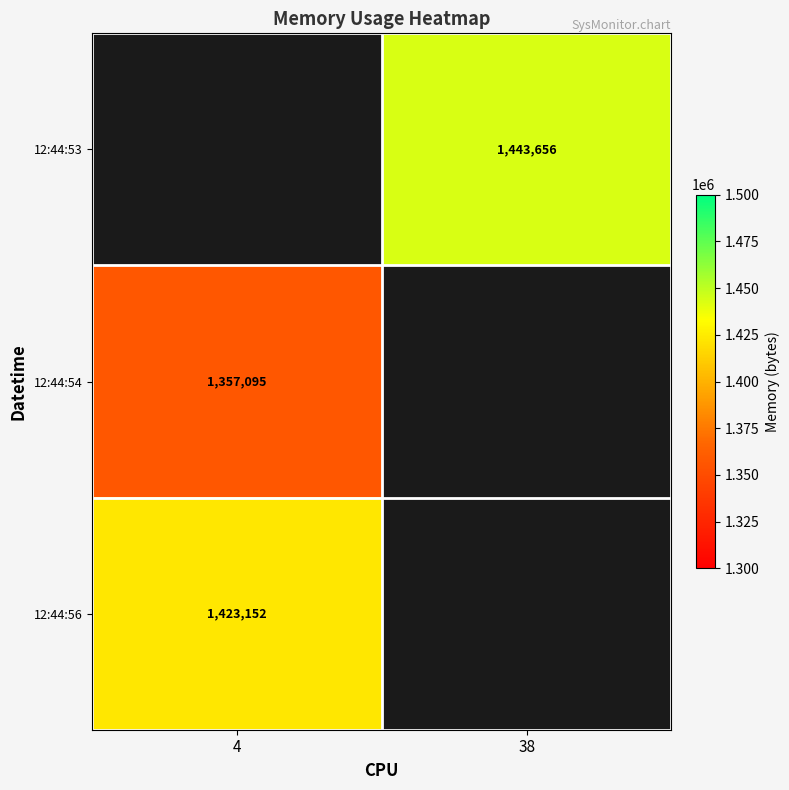

The value of 12:44:53 at 38 is 1443656. True or false?

True